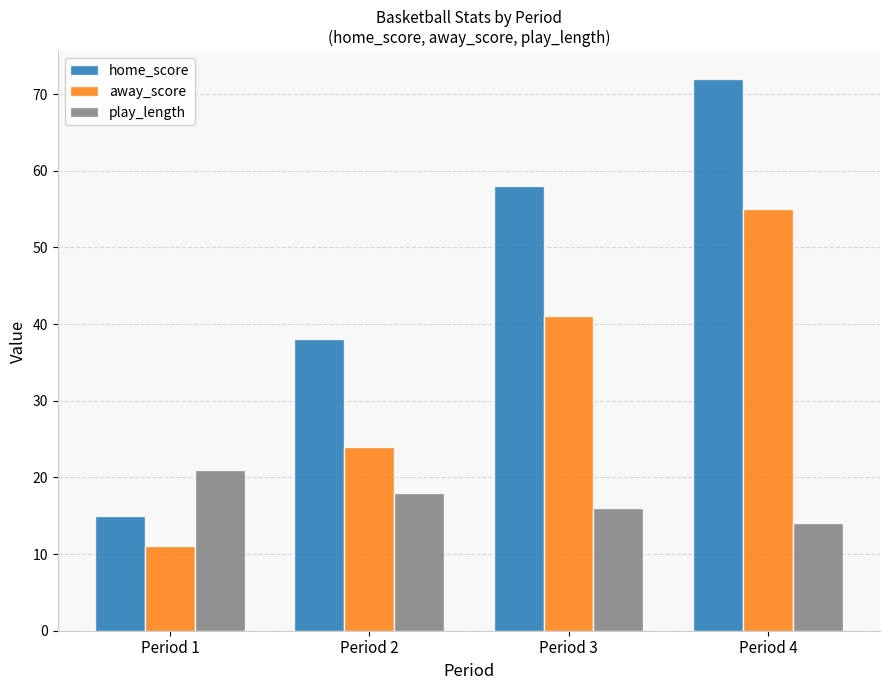

What is the spread (max minus min) of values at Period 3?

42